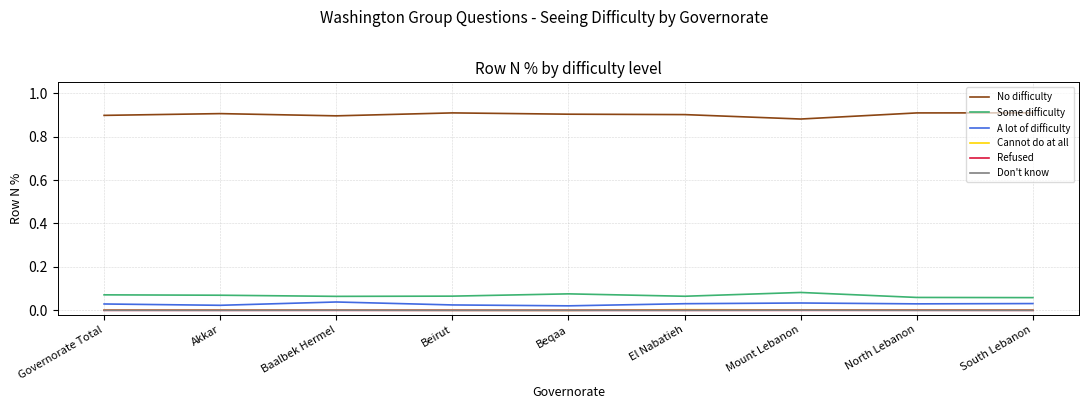

Is the value of Some difficulty at Mount Lebanon greater than the value of No difficulty at El Nabatieh?

No